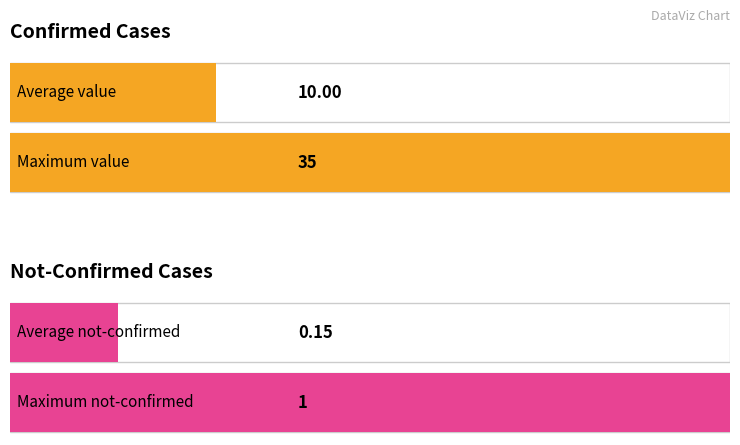

Rank the series by their maximum value, from lowest to highest.

not-confirmed, value